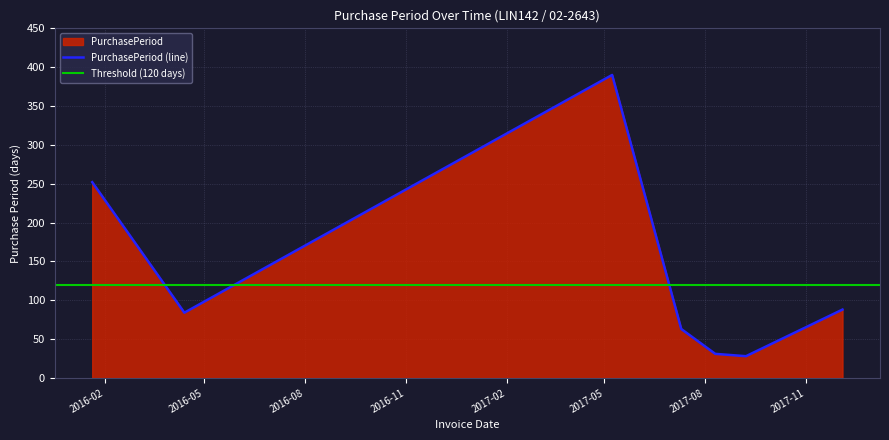

What position from the right is 2017-08-10?

3